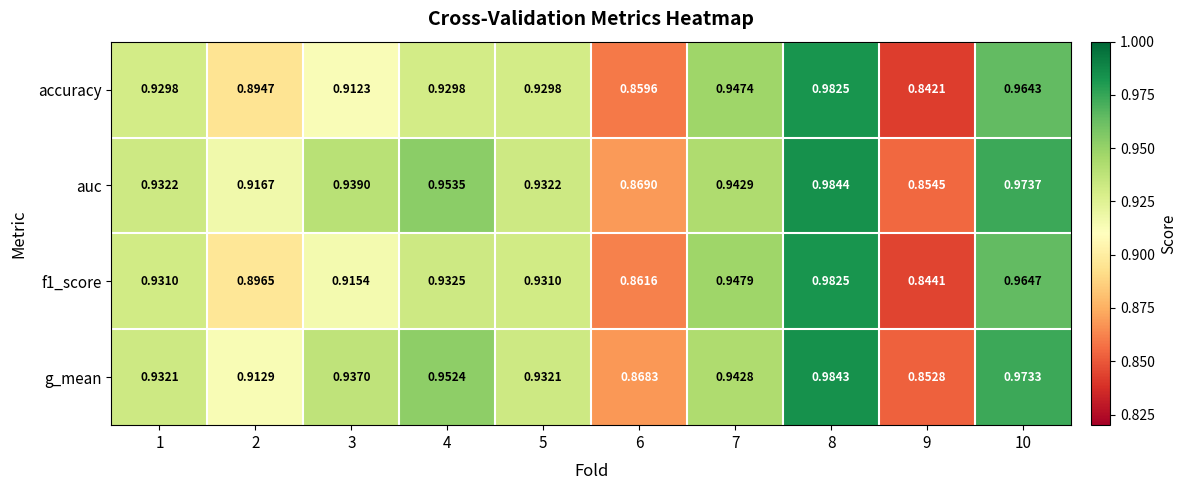

Which series has the largest range (max minus min)?

accuracy